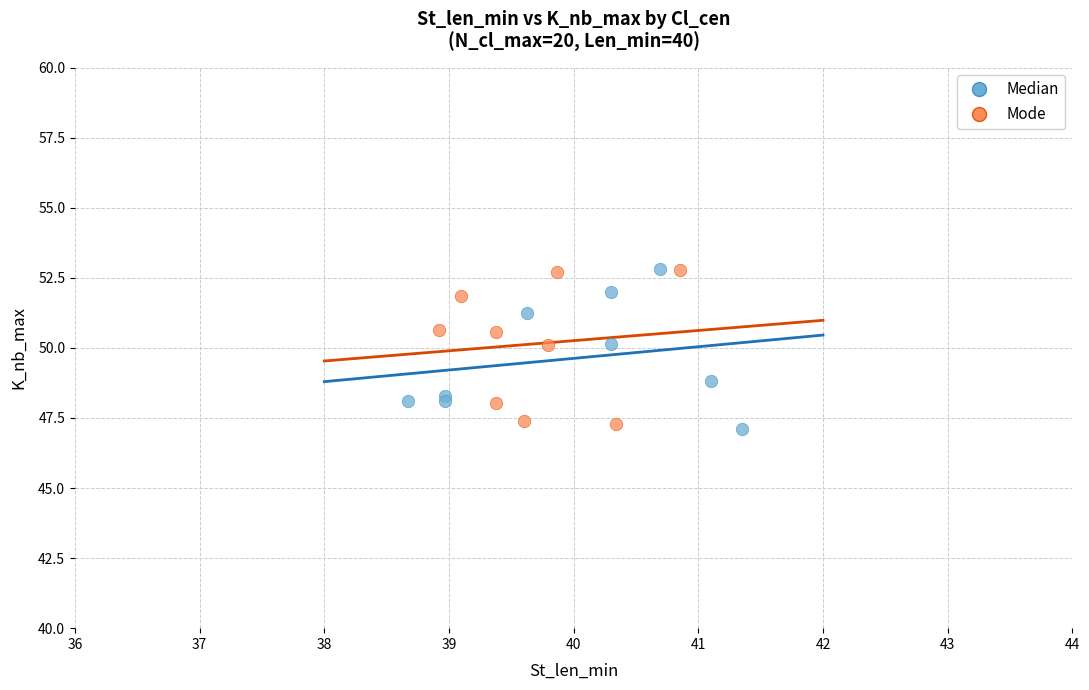

What are all the series names shown in the legend?

Median, Mode